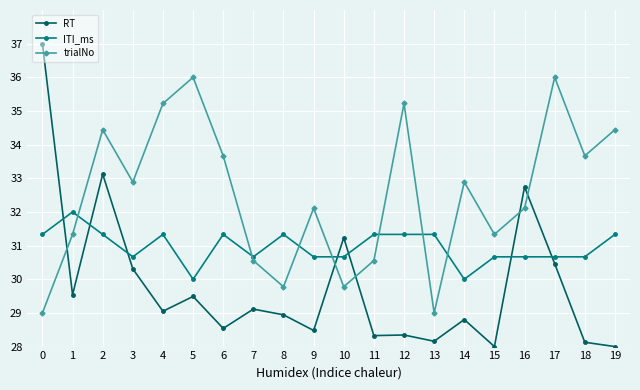

True or false: trialNo has a value of 36.0 at 5.

True